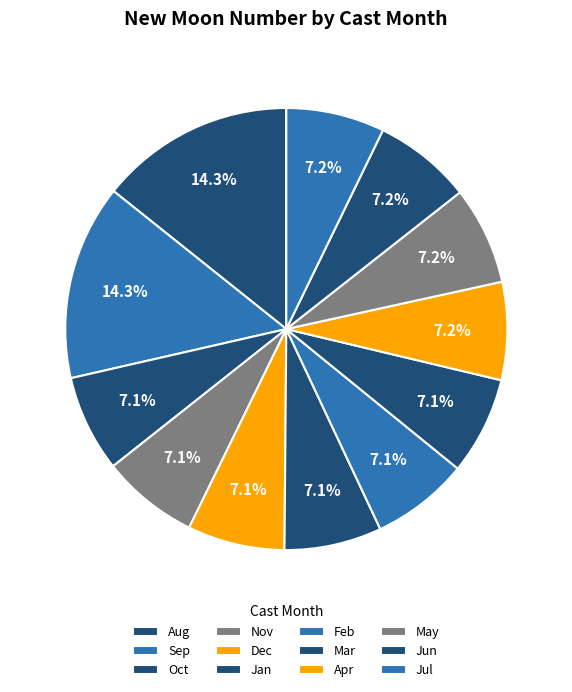

How many segments does this pie chart have?

12